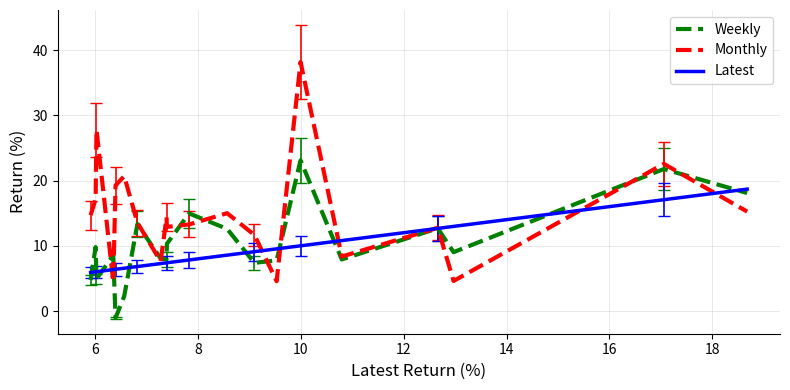

List the series in order of their peak value, lowest first.

Latest, Weekly, Monthly